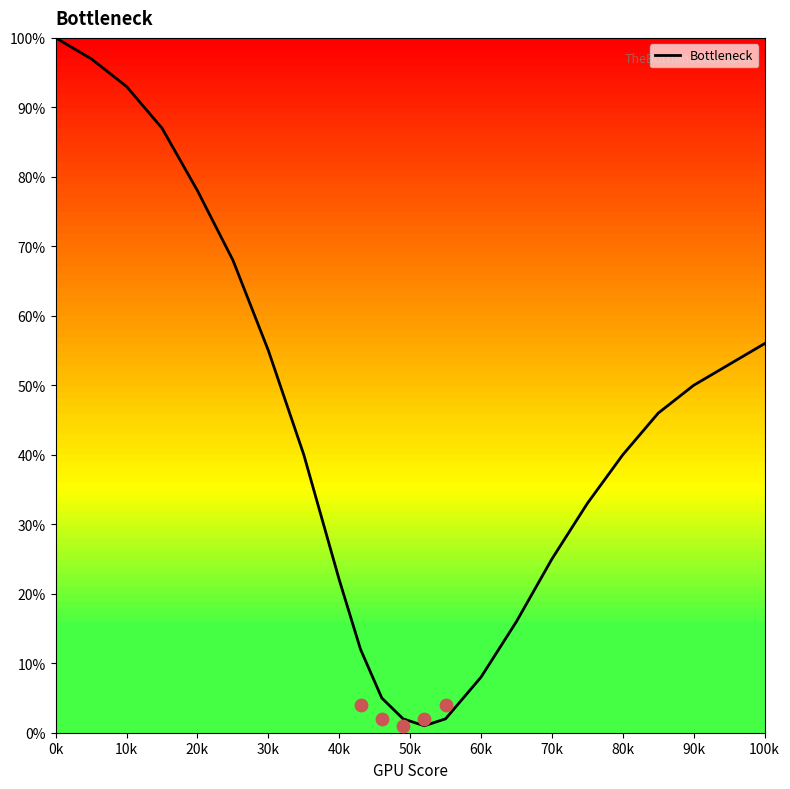

What is the maximum value for Bottleneck?

100